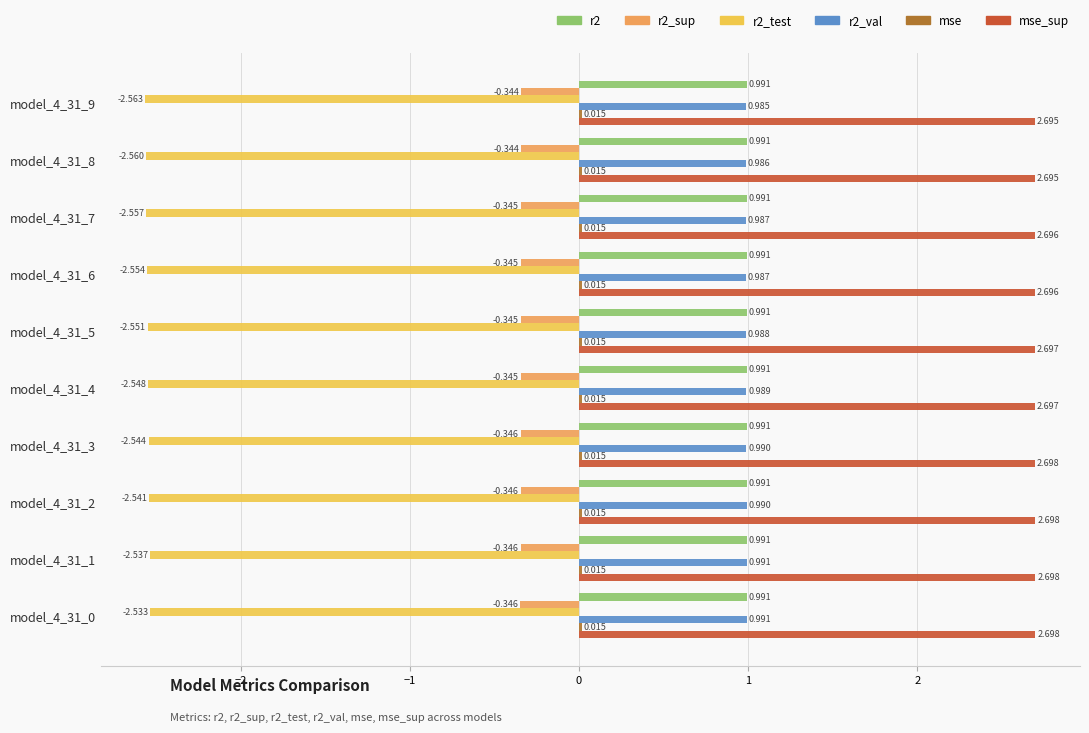

Count the number of categories in the chart.

10